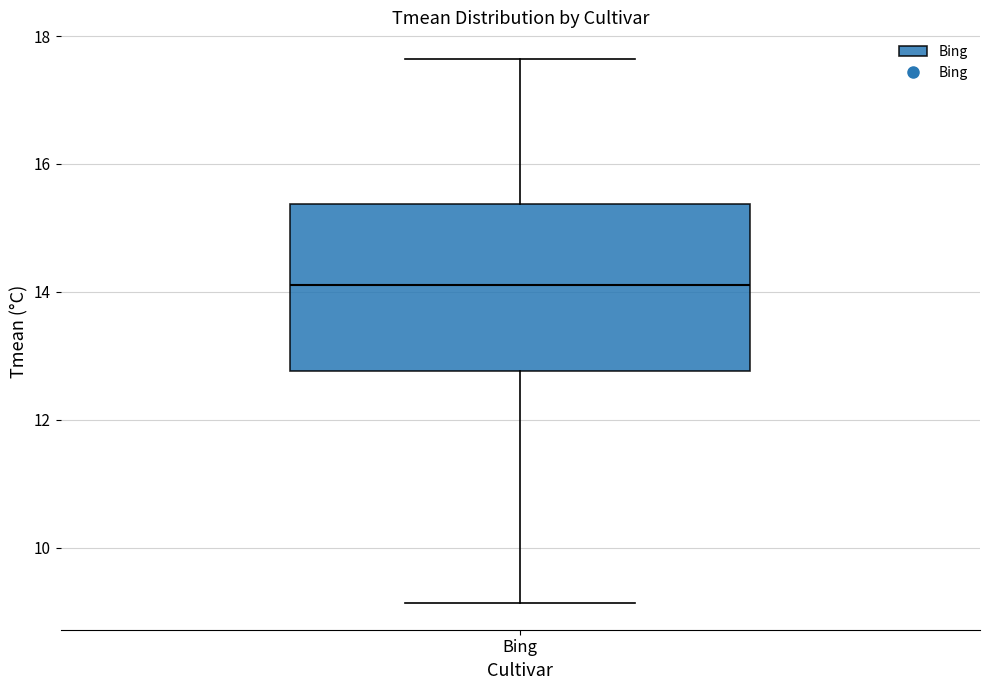

Read this box plot against the y-axis: the position of the median line, the range covered by the box, and the ends of both whiskers. The values are not printed on the chart, so give them approximately, as read against the axis.

median 14.2, box 12.8 to 15.4, whiskers 9.2 to 17.6